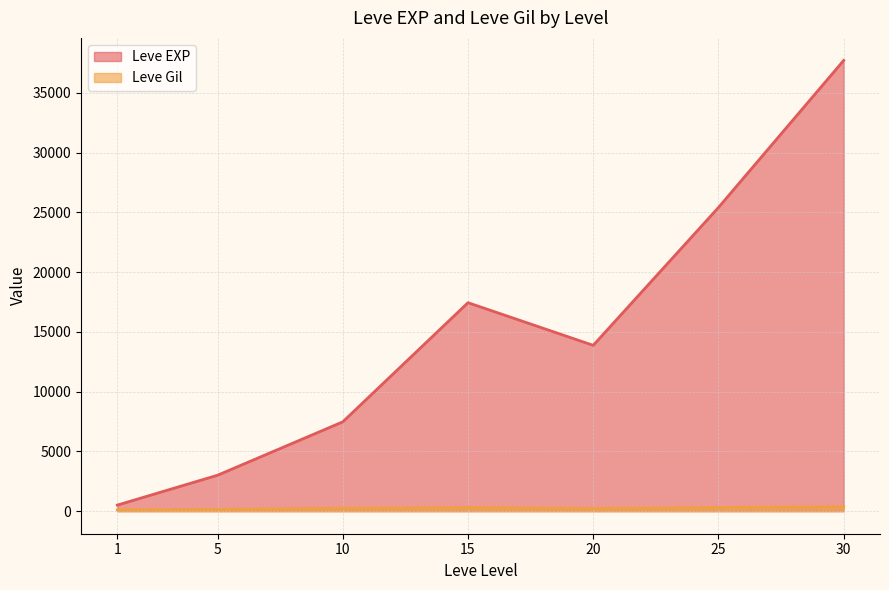

Which series has the widest spread of values?

Leve EXP